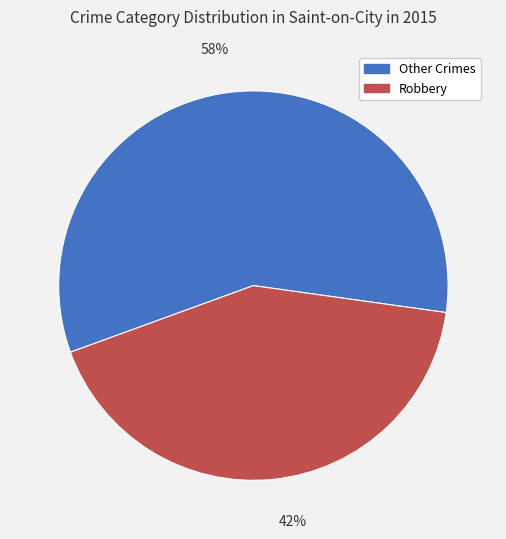

To the nearest percent, what is the average slice percentage?

50%